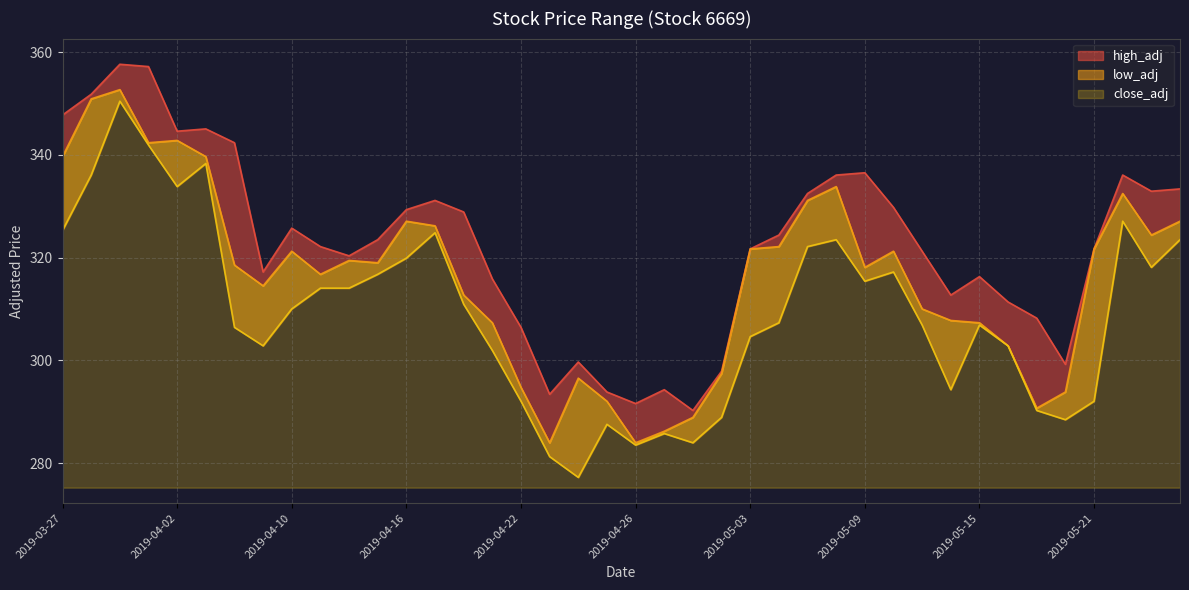

What position from the left is 2019-05-08?

28